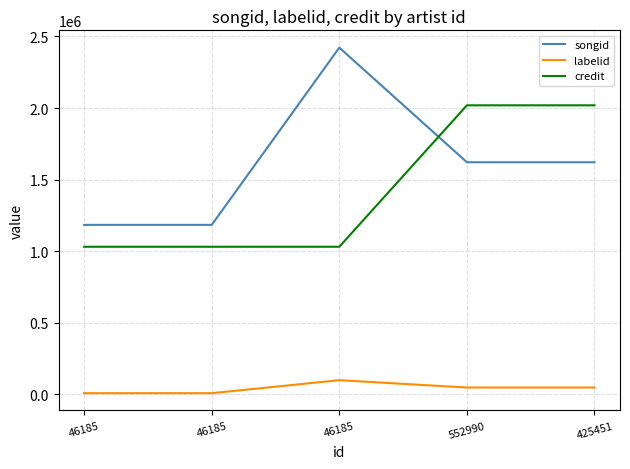

Is this an area chart (filled region under the line)?

No